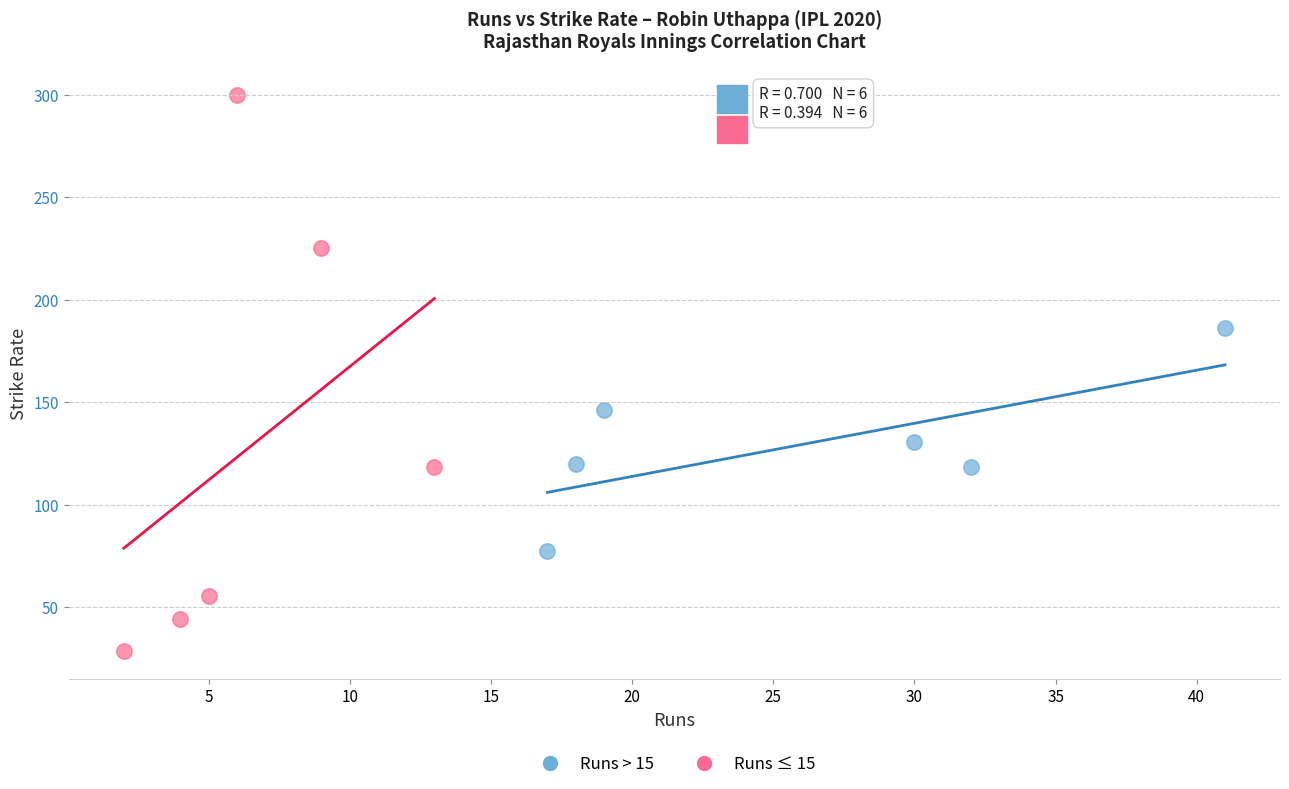

Which series reaches the minimum Y coordinate?

Runs ≤ 15